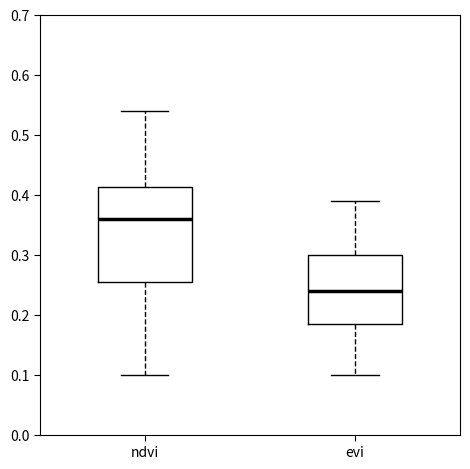

Comparing the boxes themselves (not the whiskers), which one is the tallest?

ndvi